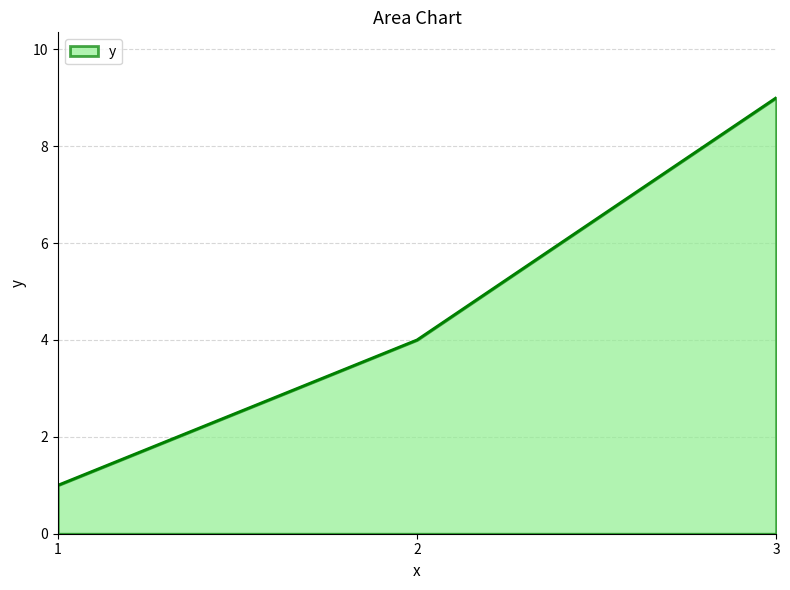

What is the ratio of the value at 3 to the value at 1?

9.0